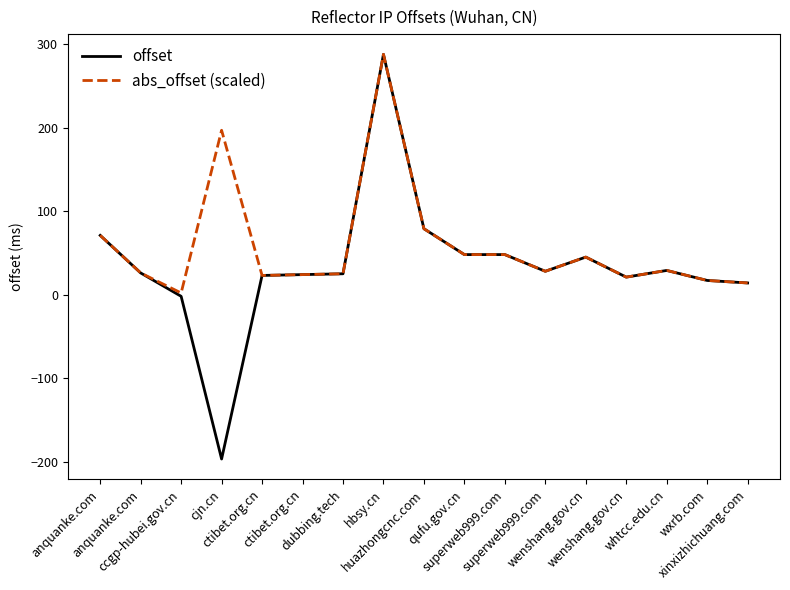

Reading left to right, what are all the values shown in this chart?

offset: anquanke.com=71	anquanke.com=26	ccgp-hubei.gov.cn=-2	cjn.cn=-197	ctibet.org.cn=23	ctibet.org.cn=24	dubbing.tech=25	hbsy.cn=288	huazhongcnc.com=79	qufu.gov.cn=48	superweb999.com=48	superweb999.com=28	wenshang.gov.cn=45	wenshang.gov.cn=21	whtcc.edu.cn=29	wxrb.com=17	xinxizhichuang.com=14
abs_offset (scaled): anquanke.com=71	anquanke.com=26	ccgp-hubei.gov.cn=2	cjn.cn=197	ctibet.org.cn=23	ctibet.org.cn=24	dubbing.tech=25	hbsy.cn=288	huazhongcnc.com=79	qufu.gov.cn=48	superweb999.com=48	superweb999.com=28	wenshang.gov.cn=45	wenshang.gov.cn=21	whtcc.edu.cn=29	wxrb.com=17	xinxizhichuang.com=14